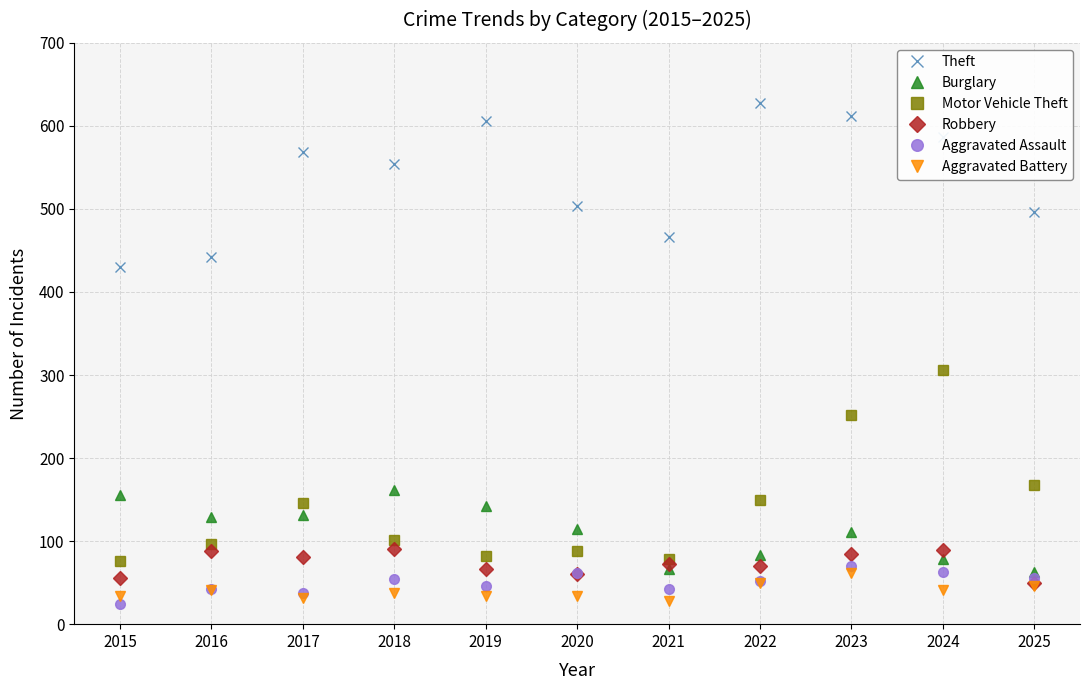

The value of Aggravated Assault at 2021 is 42. True or false?

True